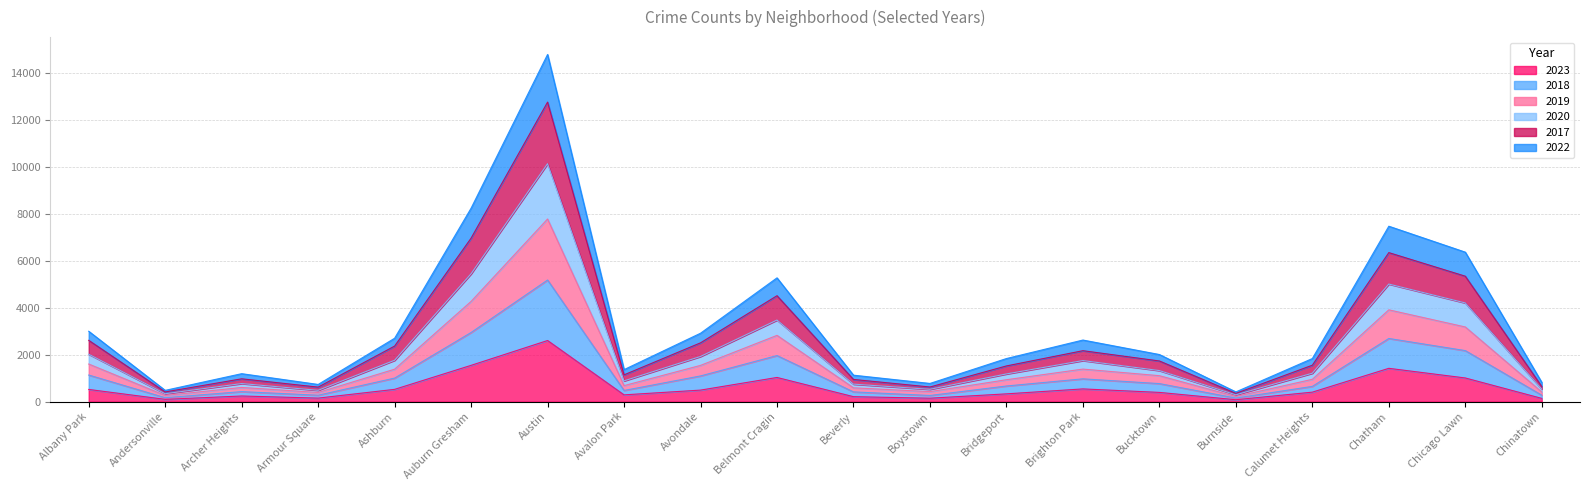

At which category is the sum across all series the highest?

Austin